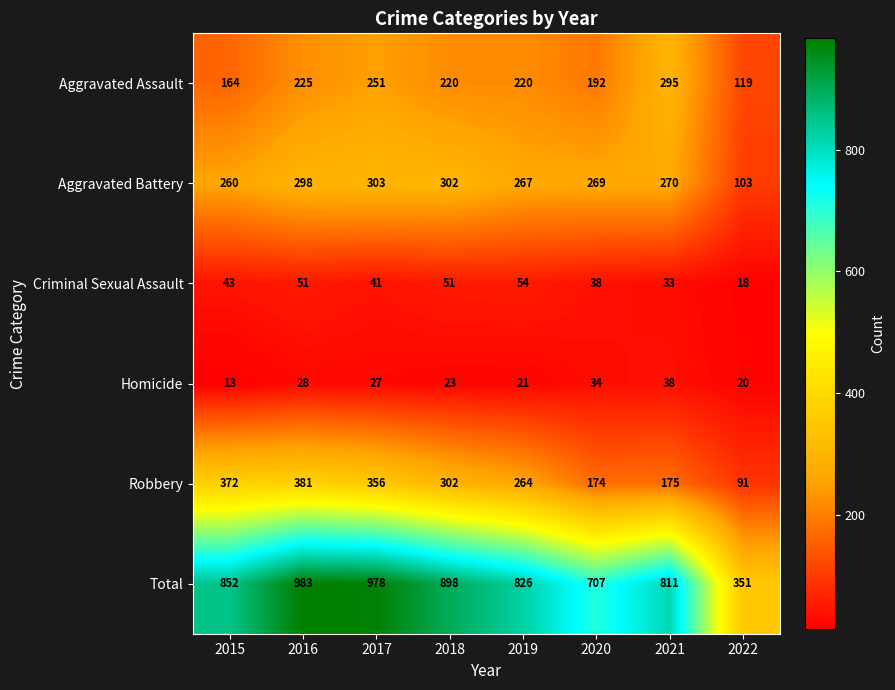

What is the smallest value displayed?

13